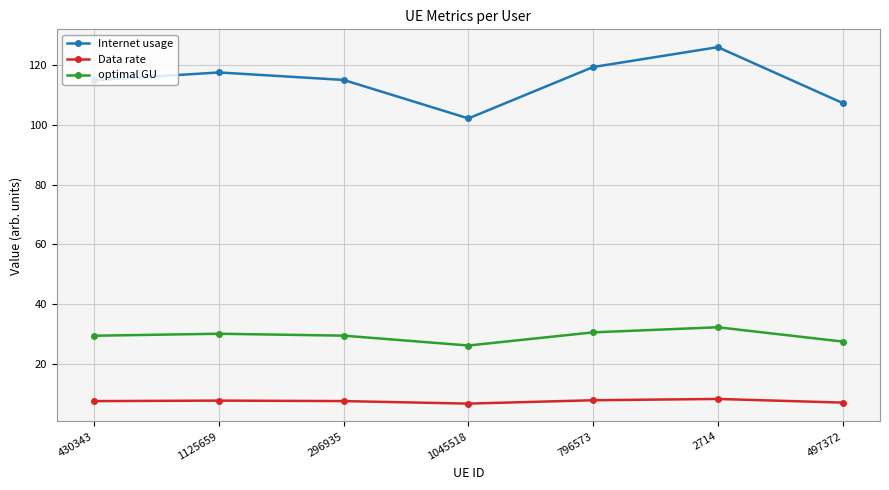

What is the label of the 2nd point from the left?

1125659